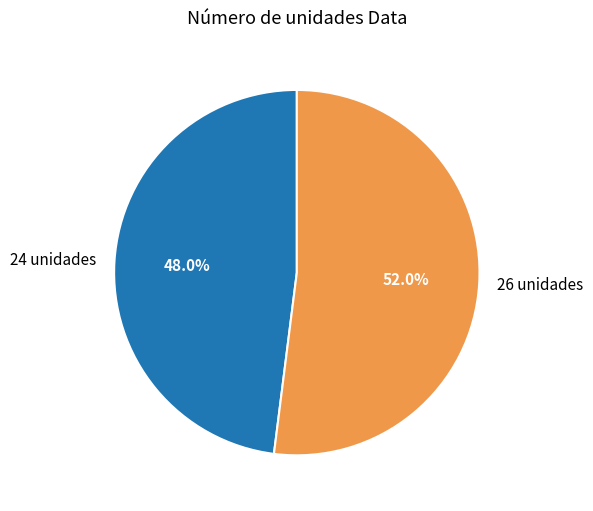

Approximately how many times larger is the value at 24 unidades compared to 26 unidades?

0.9